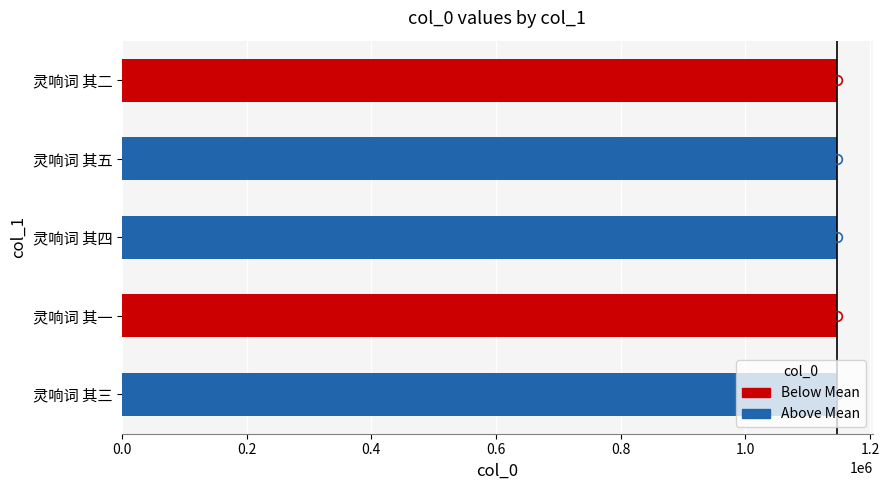

Approximately how many times larger is the value at 灵响词 其二 compared to 灵响词 其五?

1.0